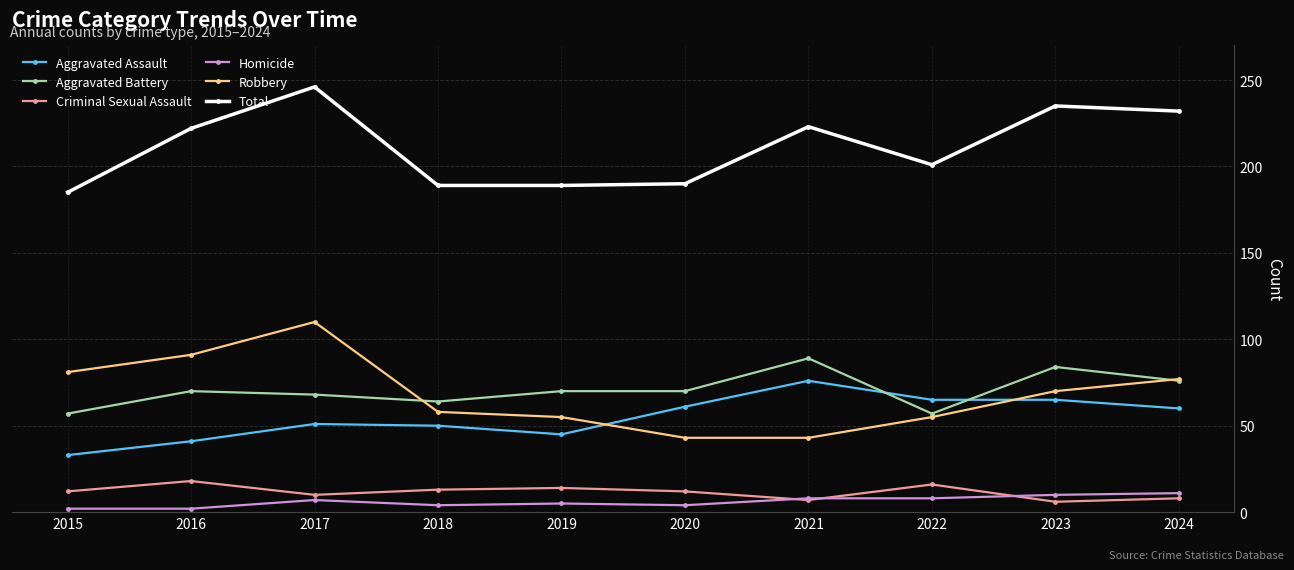

At which label does Robbery first exceed 70?

2015